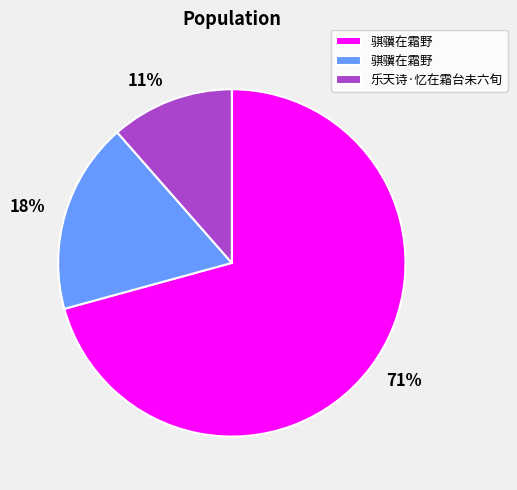

To the nearest percent, what is the average slice percentage?

33%